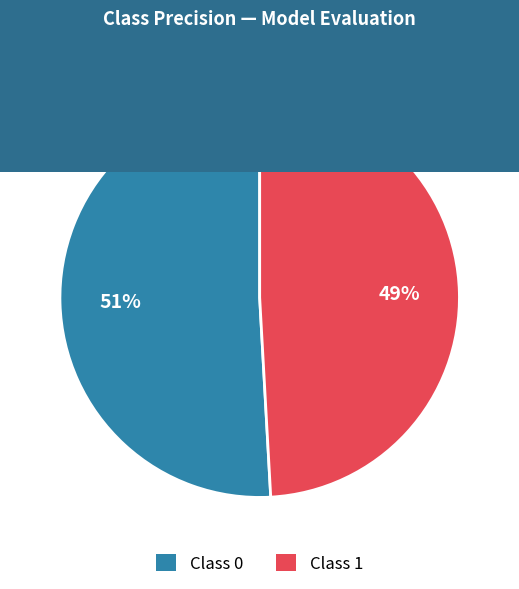

Which category has the smallest portion of the pie?

Class 1